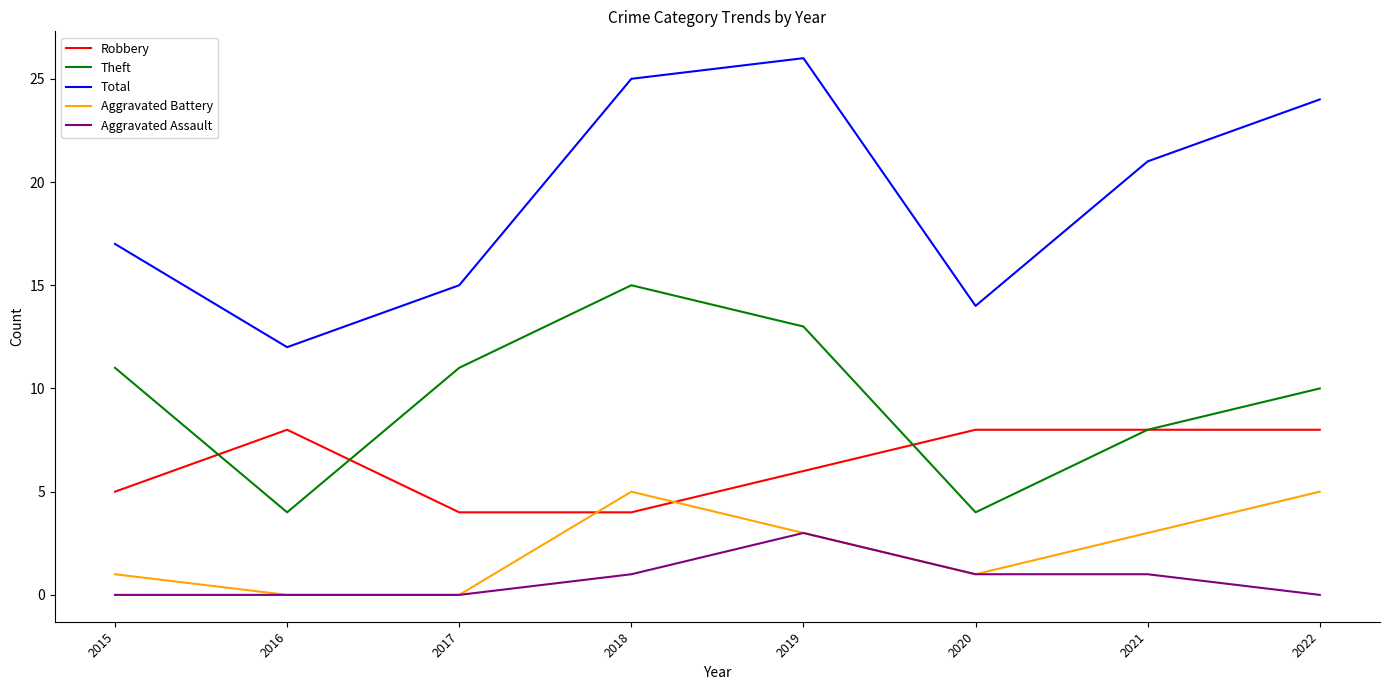

True or false: Aggravated Battery and Total cross at least once.

False